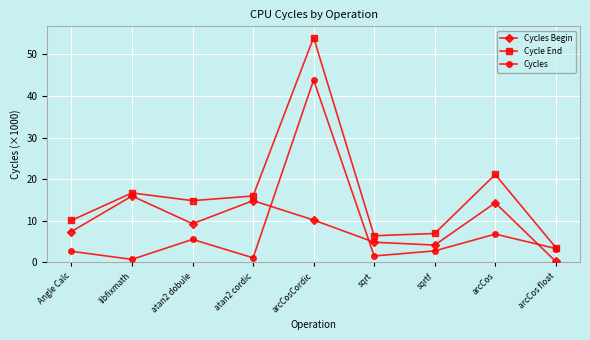

What is the highest value of the Cycle End series?

54.0